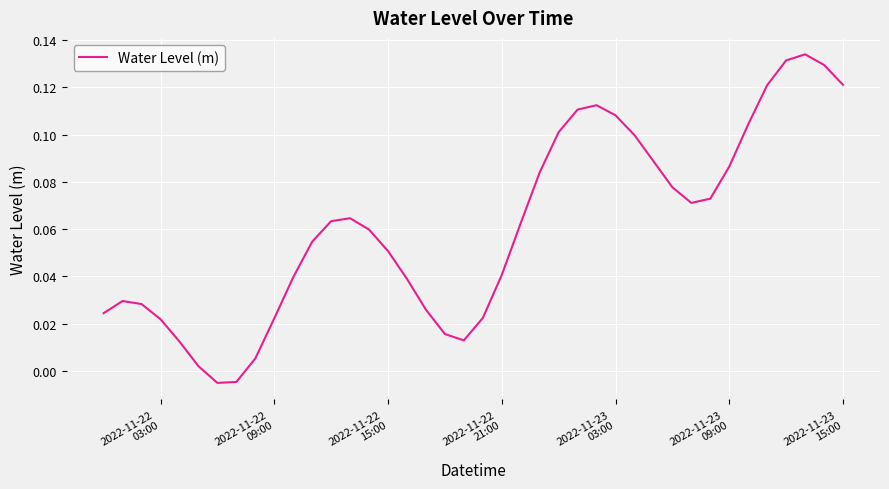

How many negative values are there?

2